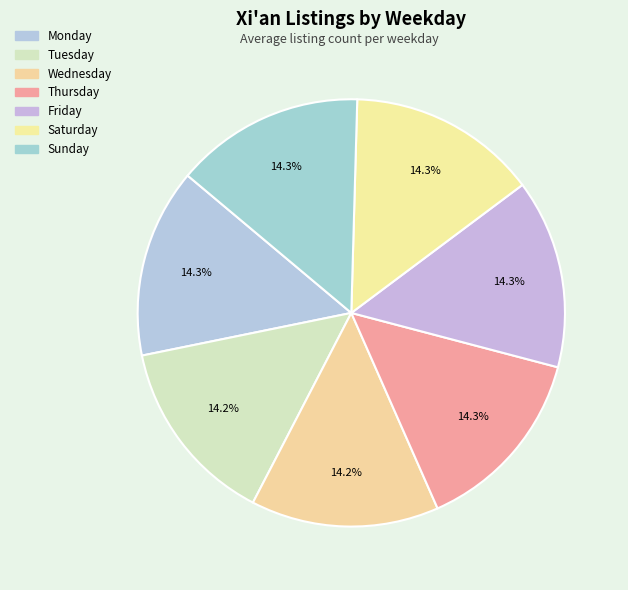

Does Tuesday represent more than half of the total?

No